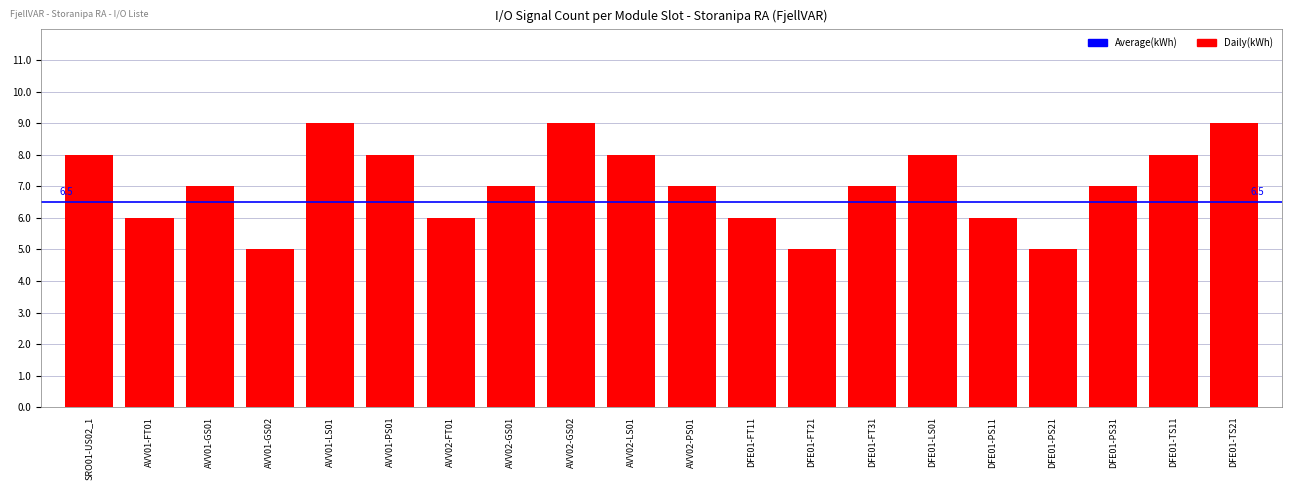

How many data points does each series have?

20